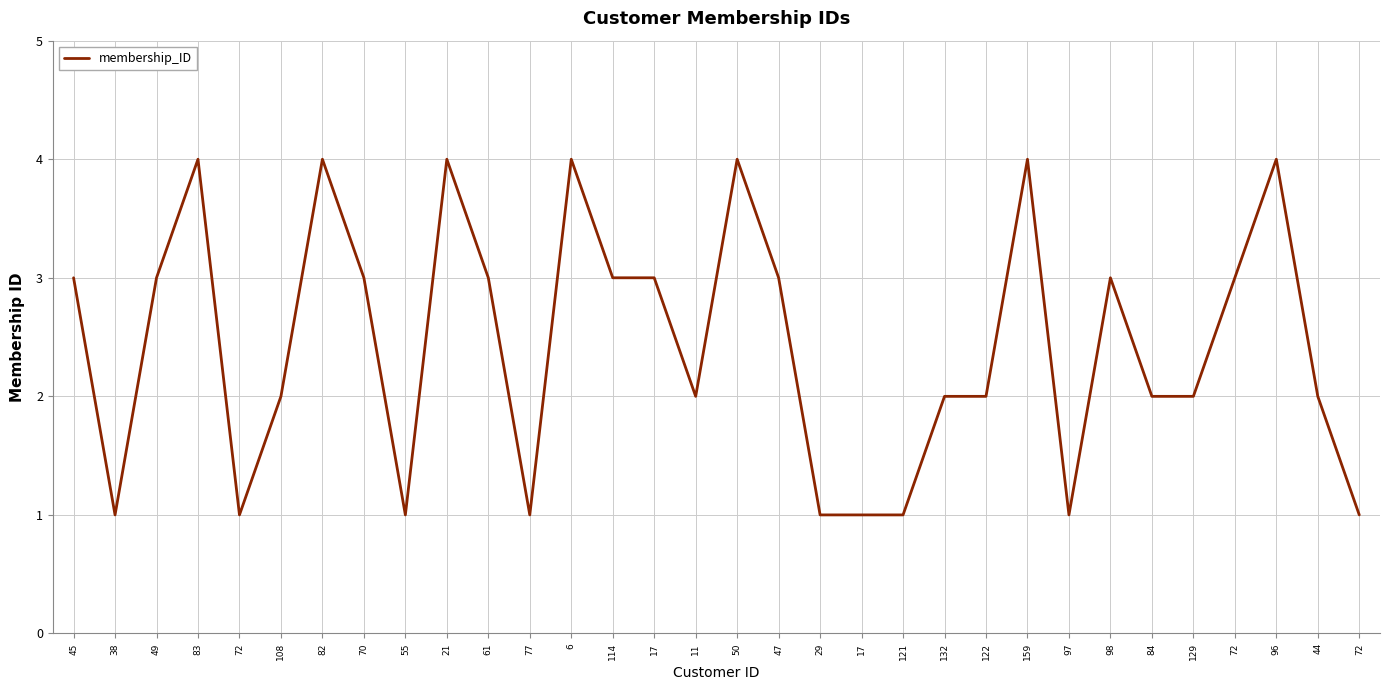

Does the chart display data point markers on the line(s)?

No